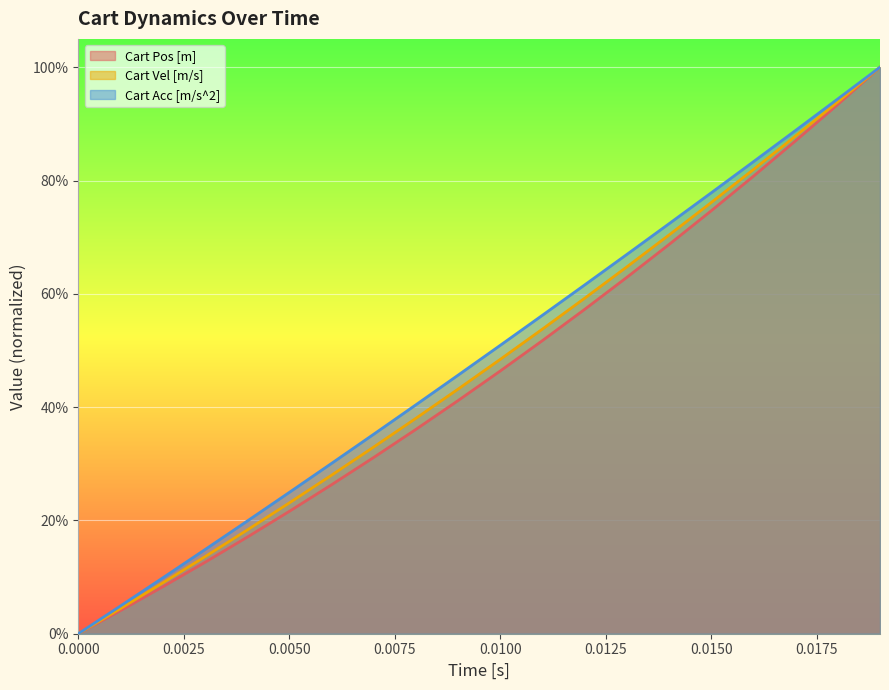

How many data points does each series have?

20